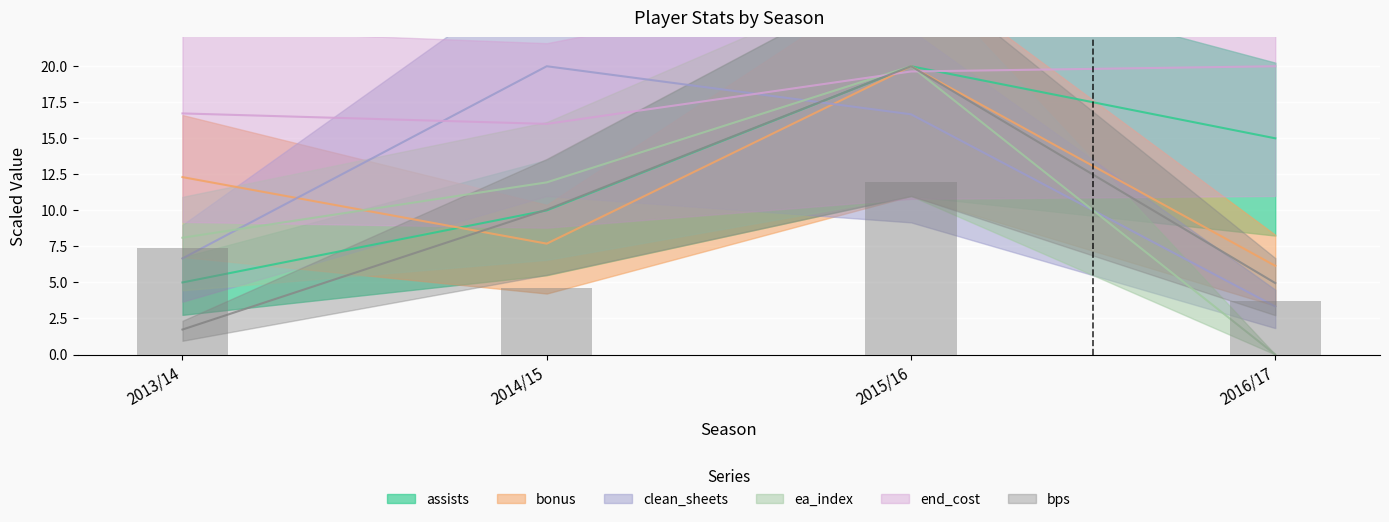

The end_cost series shows 20.0 at 2016/17. True or false?

True